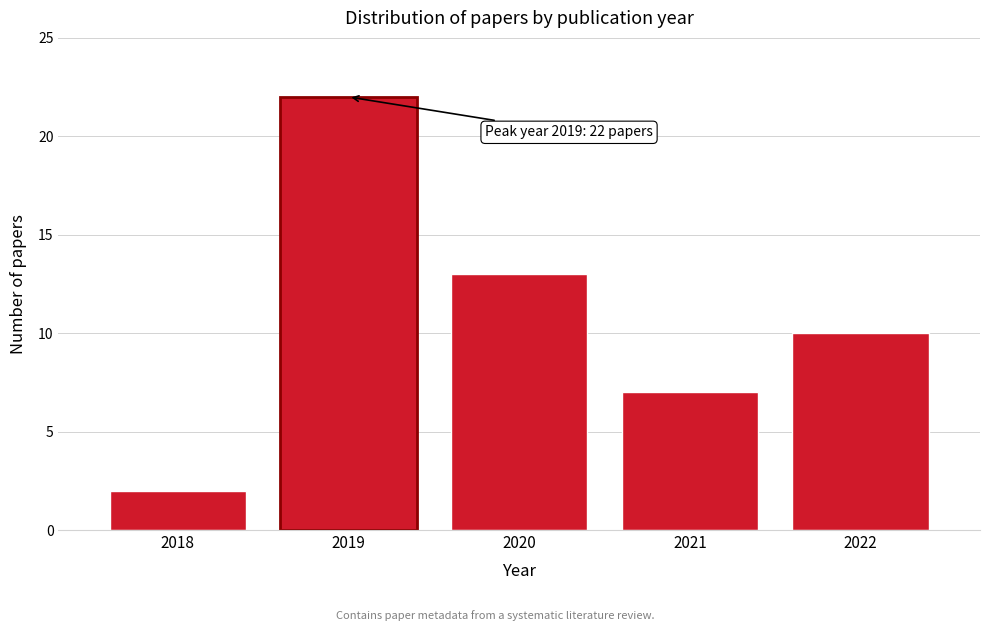

Reading right to left, extract all data points from this chart.

10	7	13	22	2